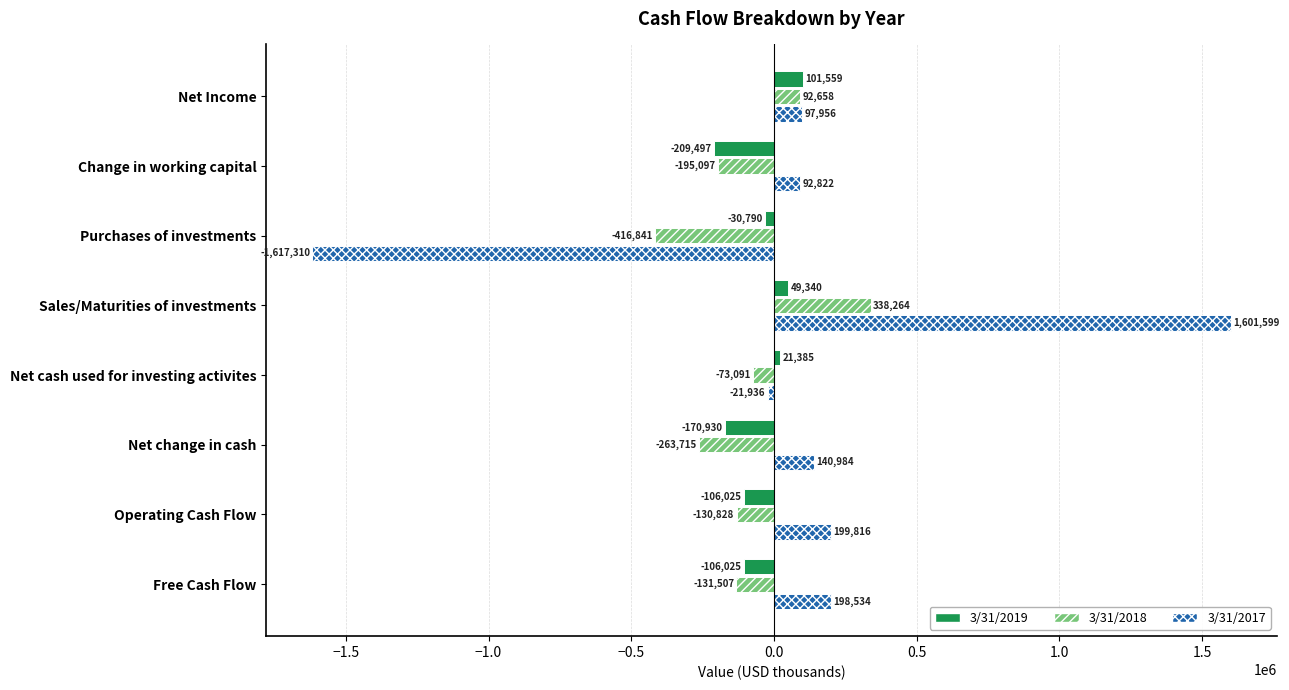

What is the difference between the maximum and minimum values in the 3/31/2018 series?

755105